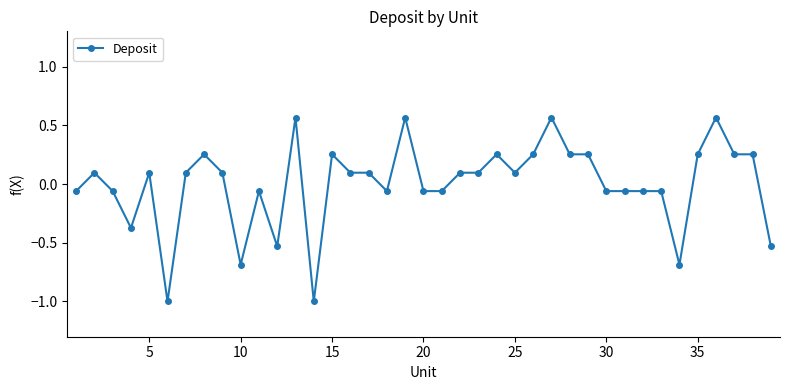

Does the chart have visible grid lines?

No